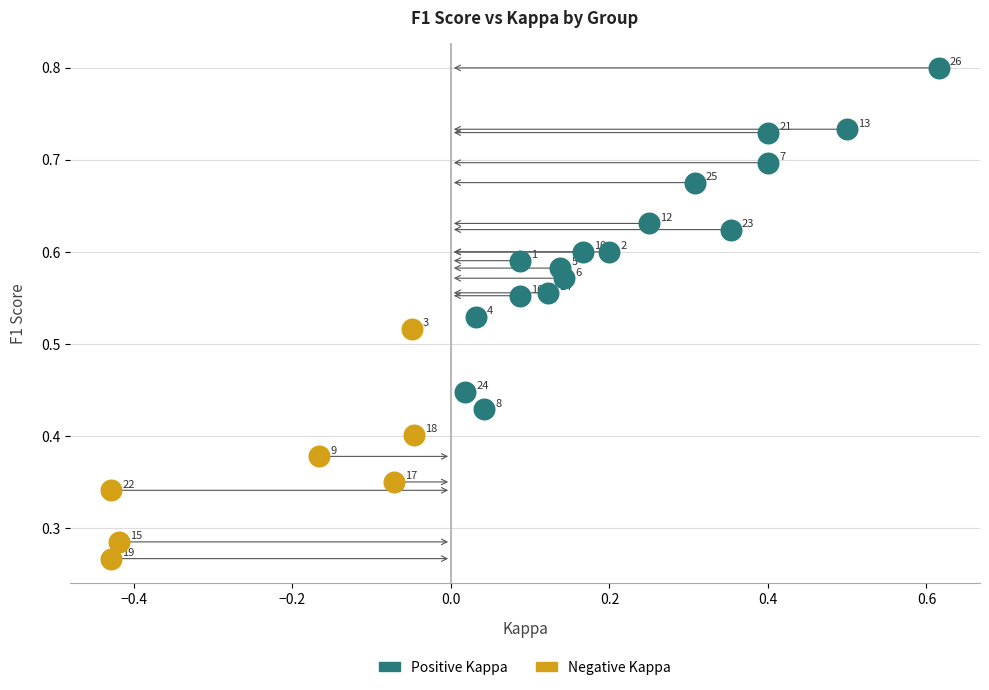

Which series has the largest Y range (max minus min)?

Positive Kappa